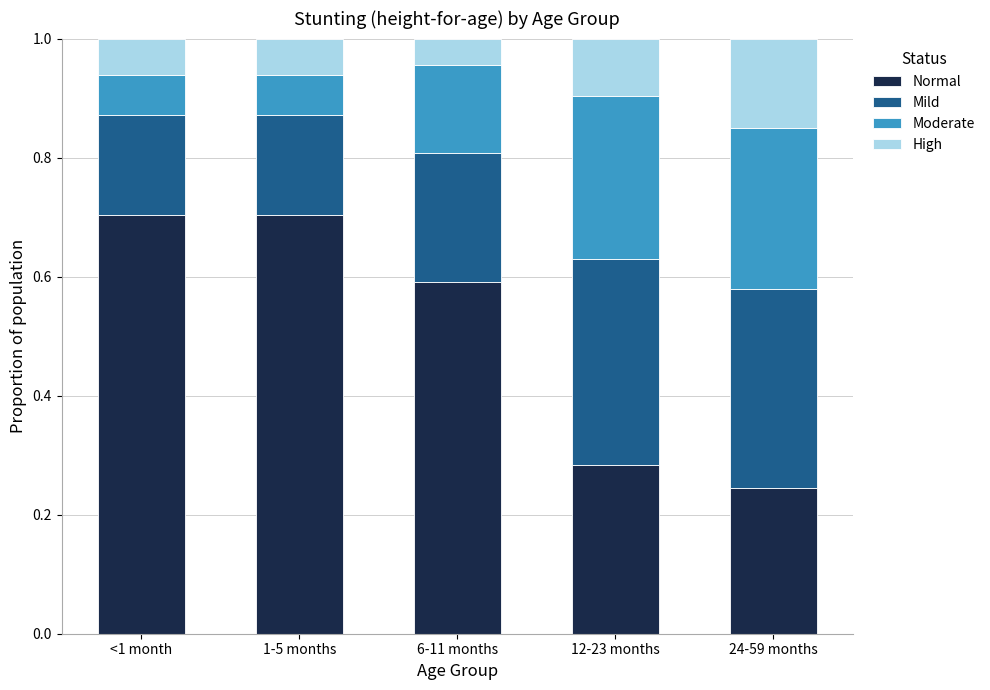

The Normal series shows 0.4 at 12-23 months. True or false?

False